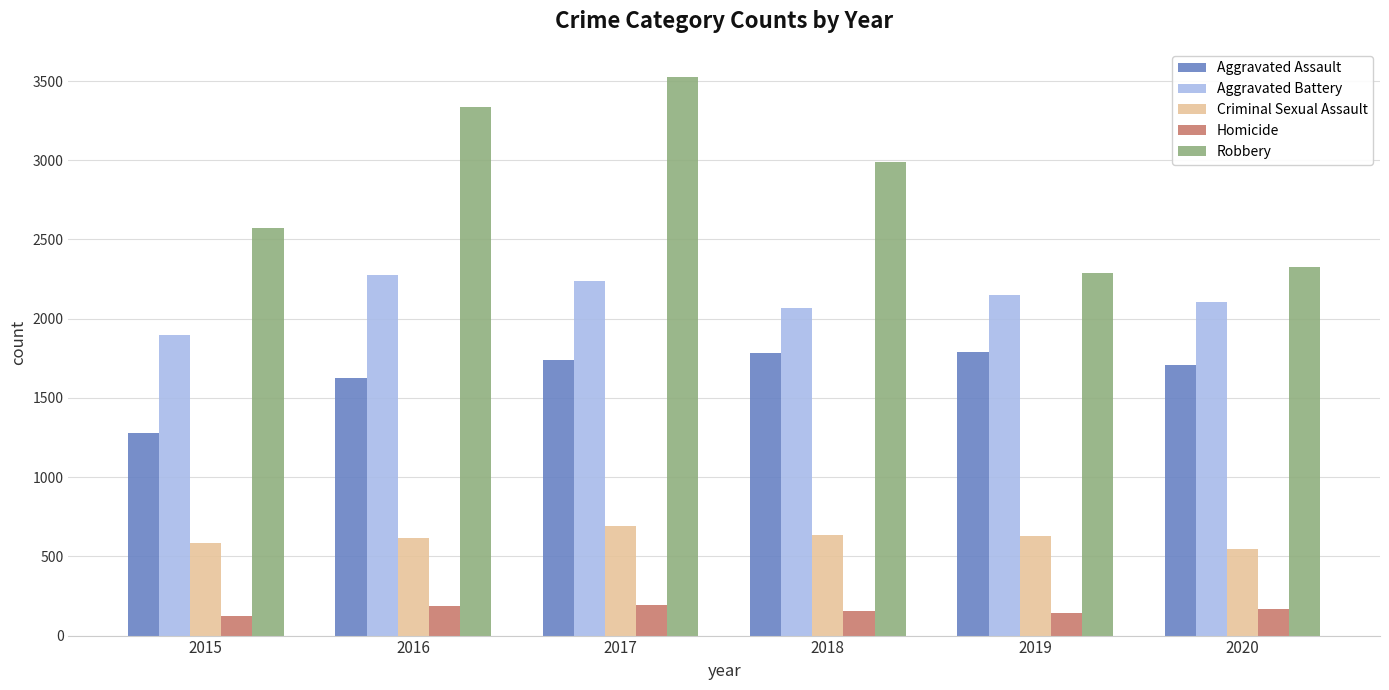

At which category is the sum across all series the highest?

2017